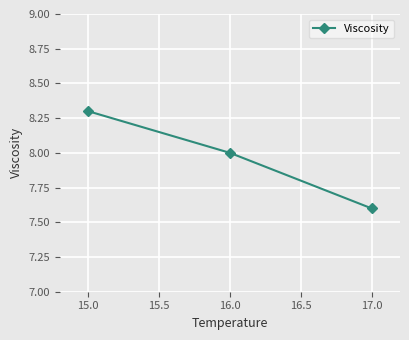

How many values are between 7 and 8?

2